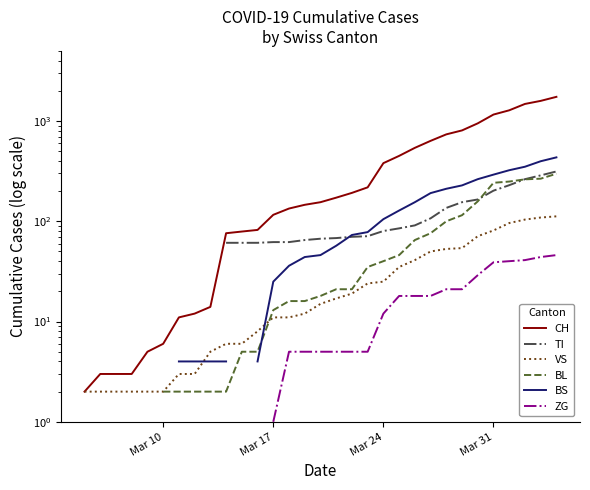

How many CH values are between 3 and 540?

21